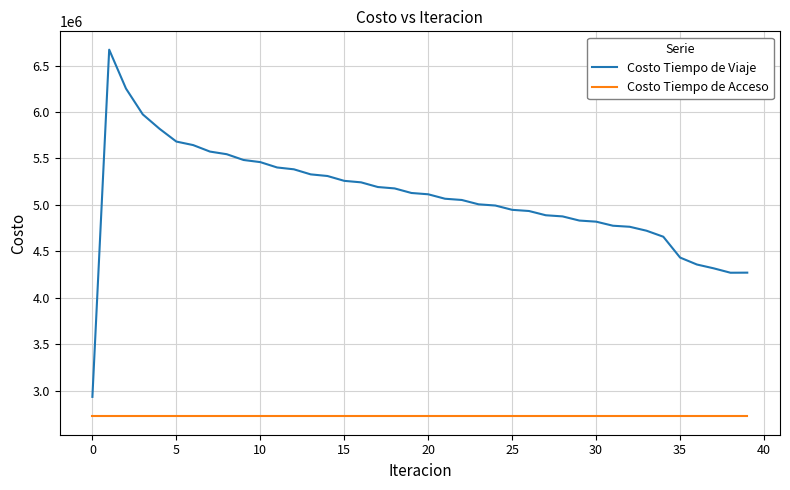

Does the chart have visible grid lines?

Yes